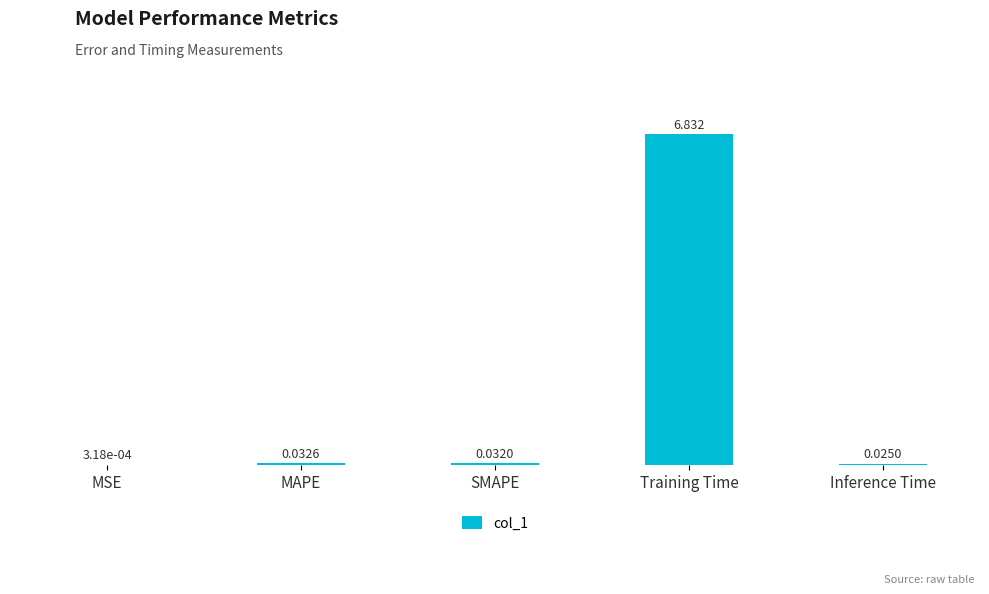

Does the chart contain stacked bars?

No